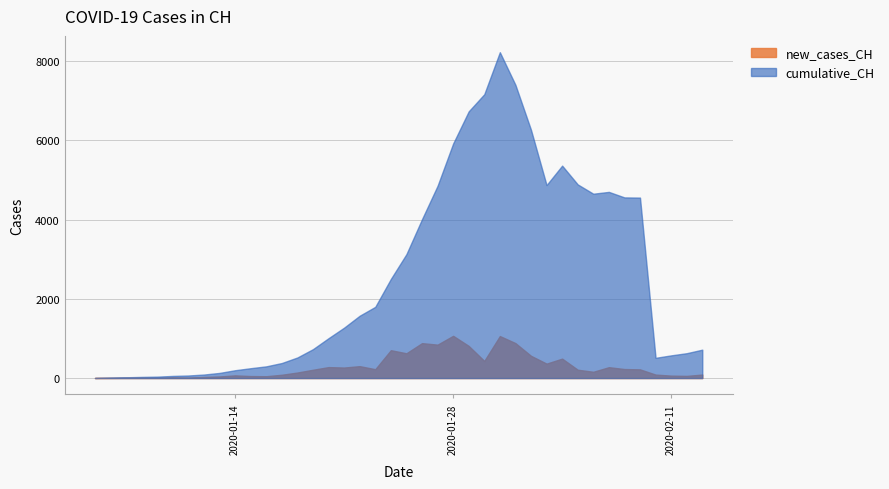

Which category has the lowest value in the new_cases_CH series?

2020-01-05